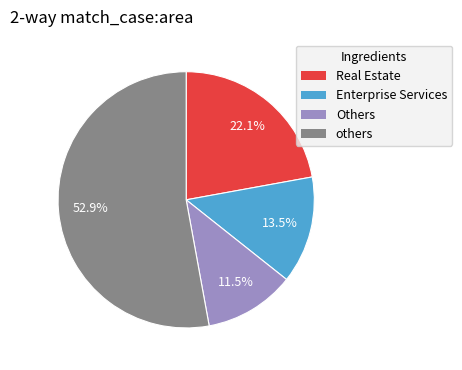

Is there a majority slice in this chart?

Yes